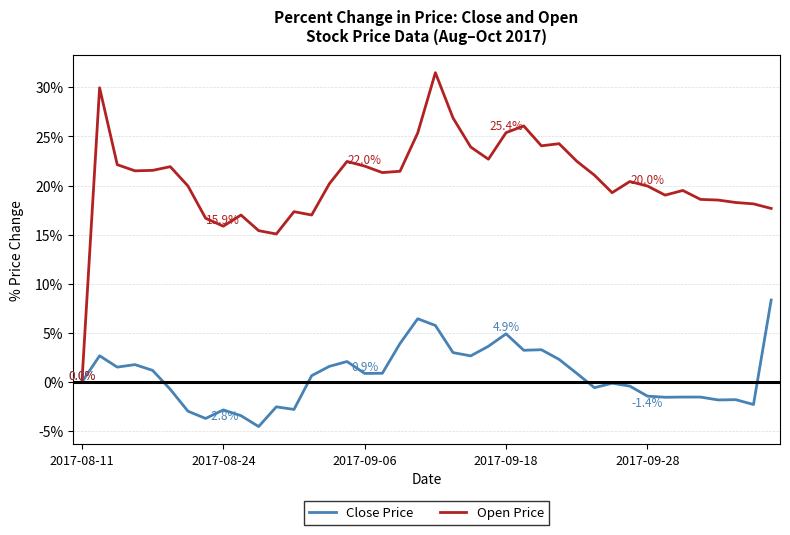

What is the average value of the Close Price series?

0.6